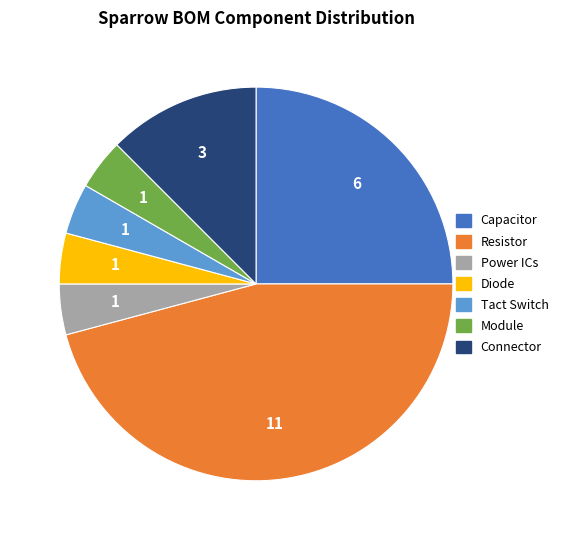

Which slice is the largest?

Resistor